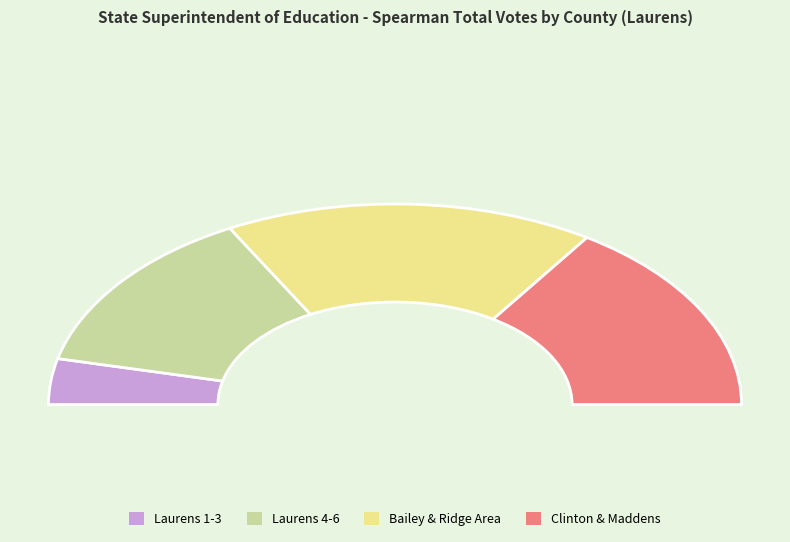

Is it true that BARKSDALE-NARINE is 1% of the pie?

False